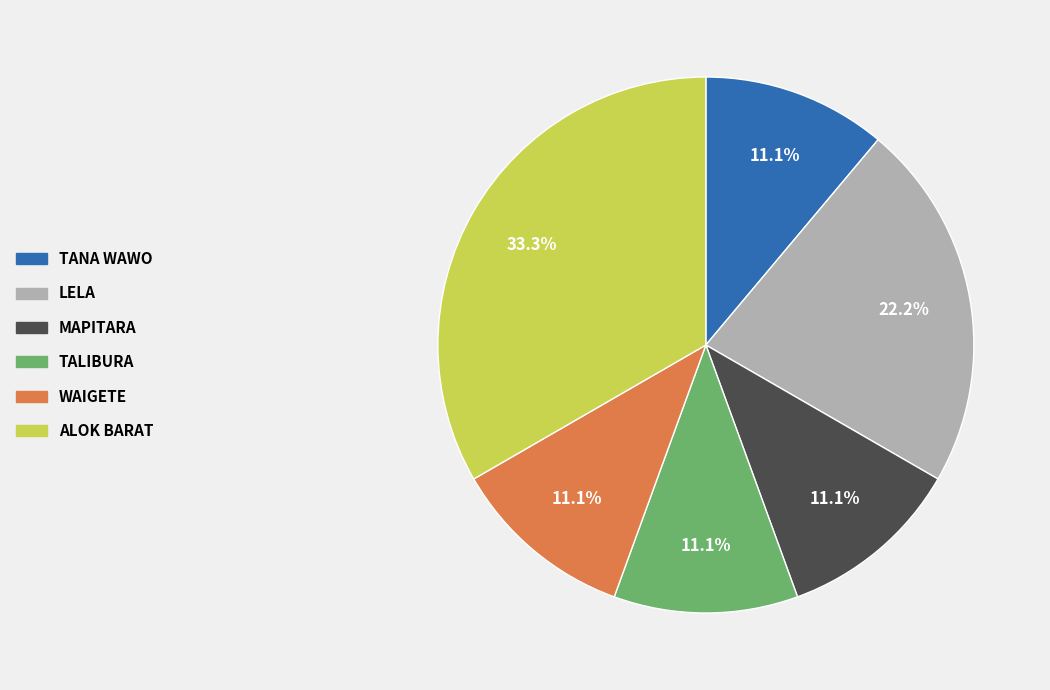

To the nearest percent, what percentage of the pie is MAPITARA?

11%